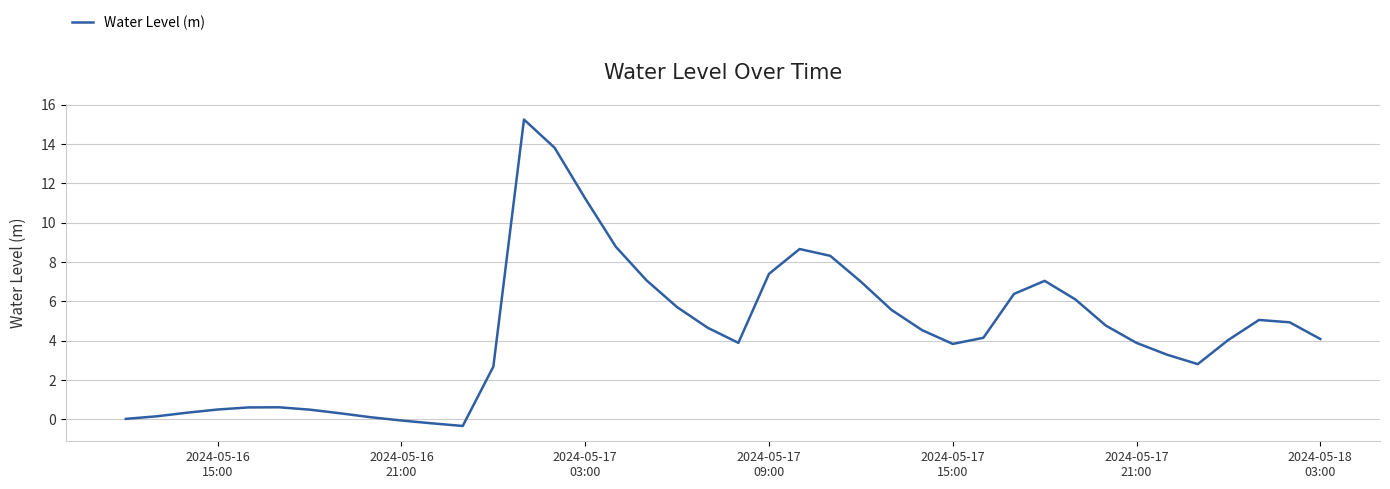

What is the greatest value displayed?

15.2